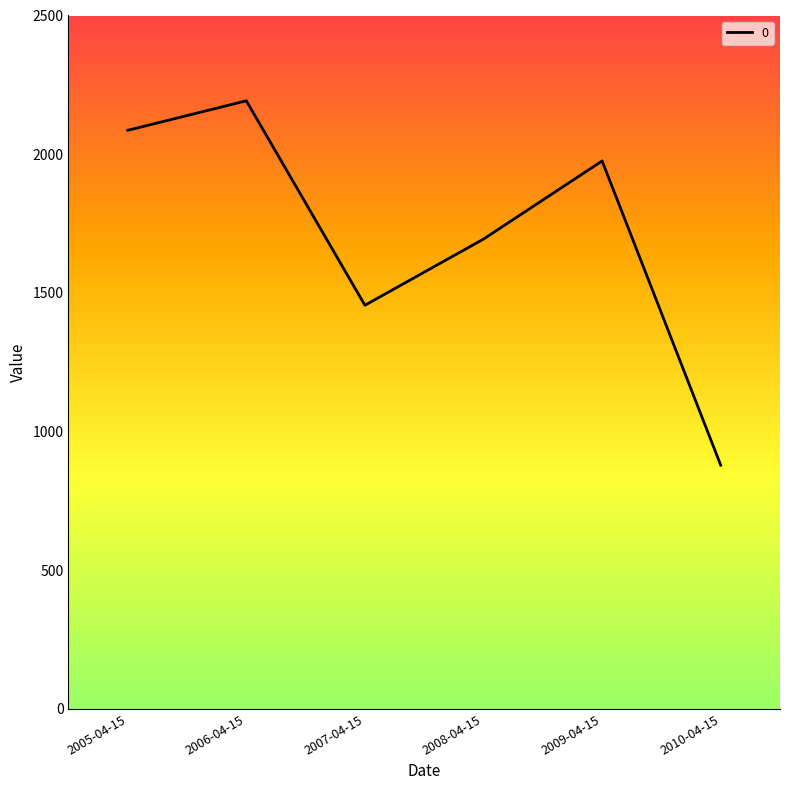

How many interior local peaks (higher than both neighbors) does the data have?

2